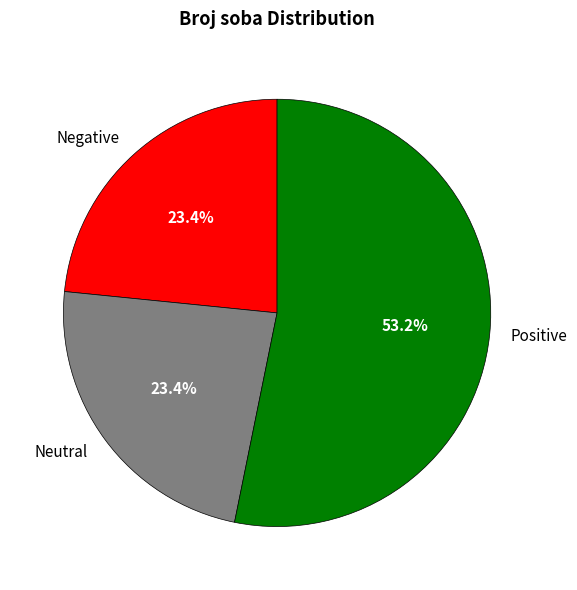

Does any single category account for the majority?

Yes